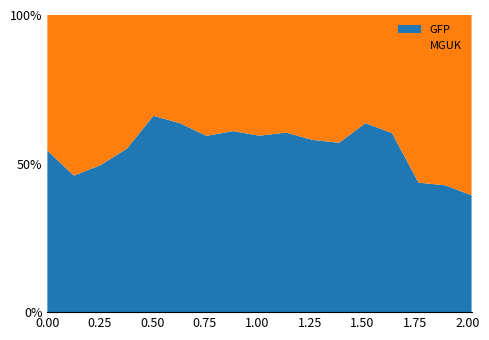

Reading left to right, what are all the values shown in this chart?

GFP: 56.0	39.8	46.8	59.9	91.8	92.1	104.8	132.0	142.1	136.2	126.9	109.3	128.2	104.3	60.3	37.8	30.0
MGUK: 47.0	46.8	47.8	49.0	47.1	52.8	71.8	84.6	97.2	89.2	92.0	82.5	73.4	68.8	78.0	50.7	46.2